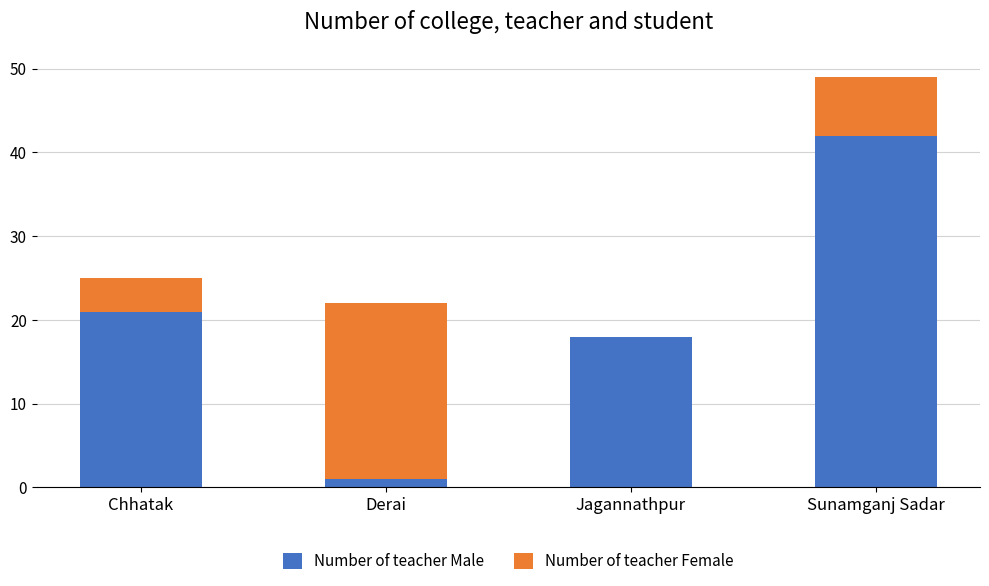

Reading right to left, what are the values for Number of teacher Male?

Sunamganj Sadar=42	Jagannathpur=18	Derai=1	Chhatak=21